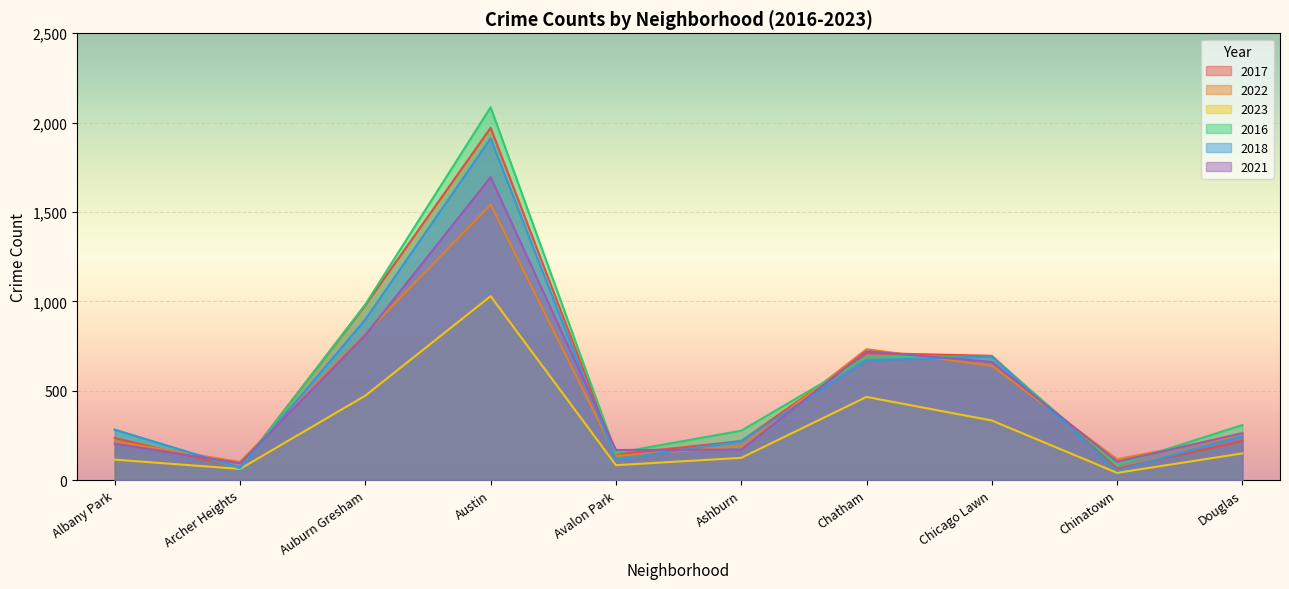

How many interior local valleys does the 2022 series have?

3